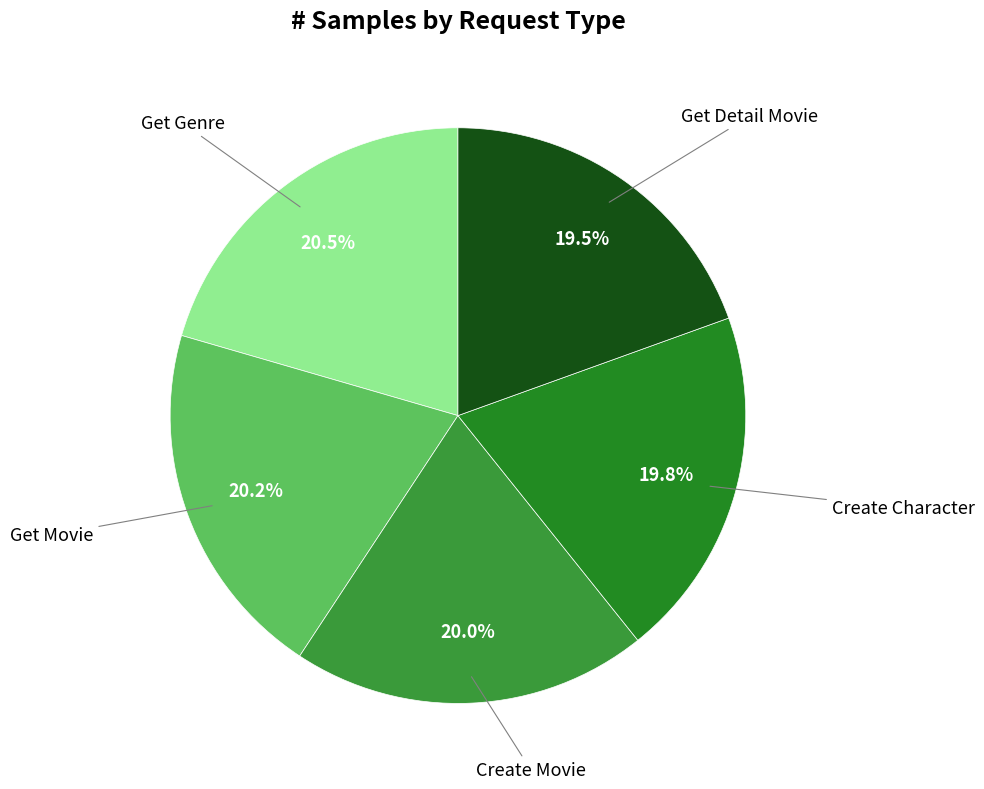

How many slices are in this pie chart?

5